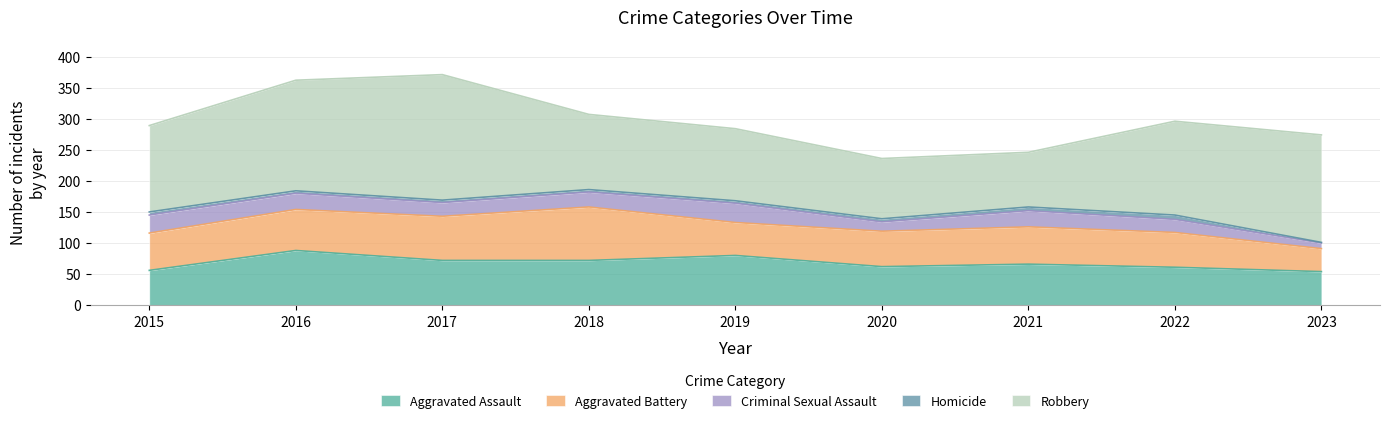

Count the number of data series in this chart.

5